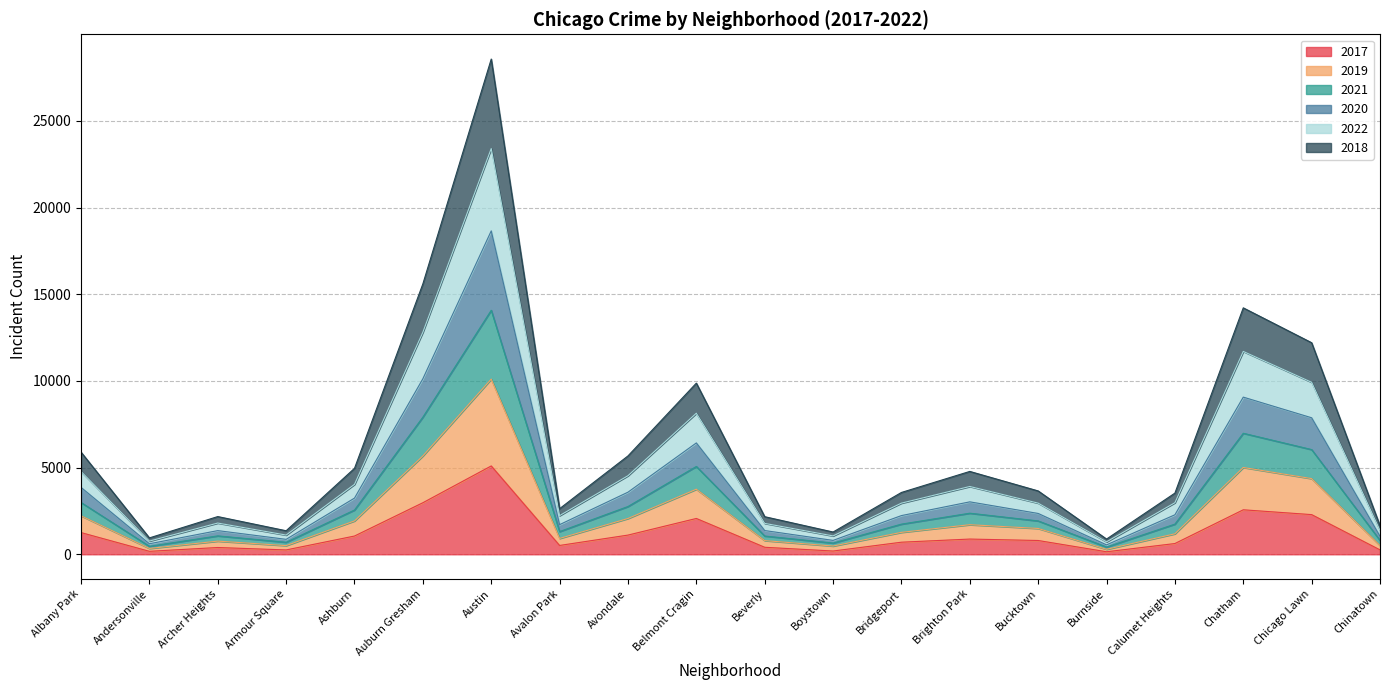

True or false: 2019 and 2020 intersect in this chart.

False